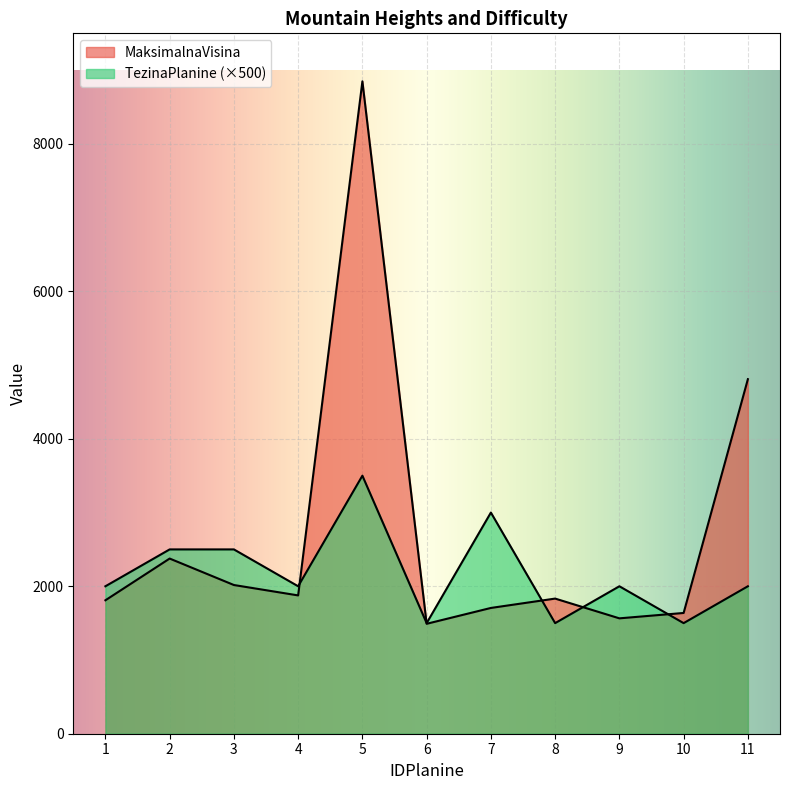

How many data points in MaksimalnaVisina are less than 1833?

5